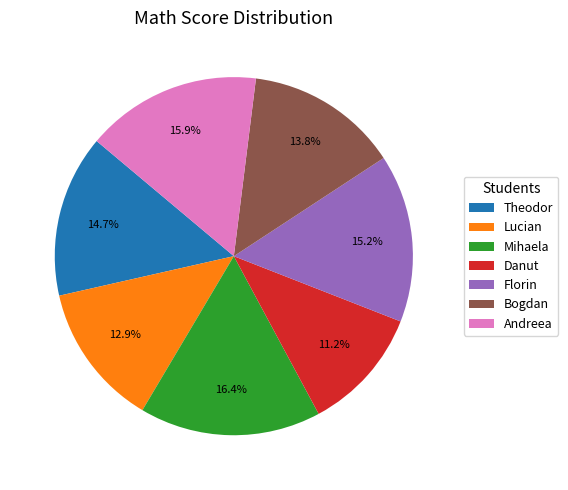

Approximately how many times larger is the value at Mihaela compared to Lucian?

1.3